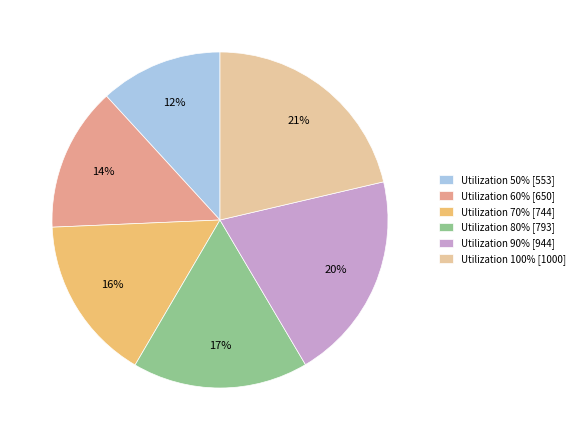

To the nearest percent, what is the average slice percentage?

17%